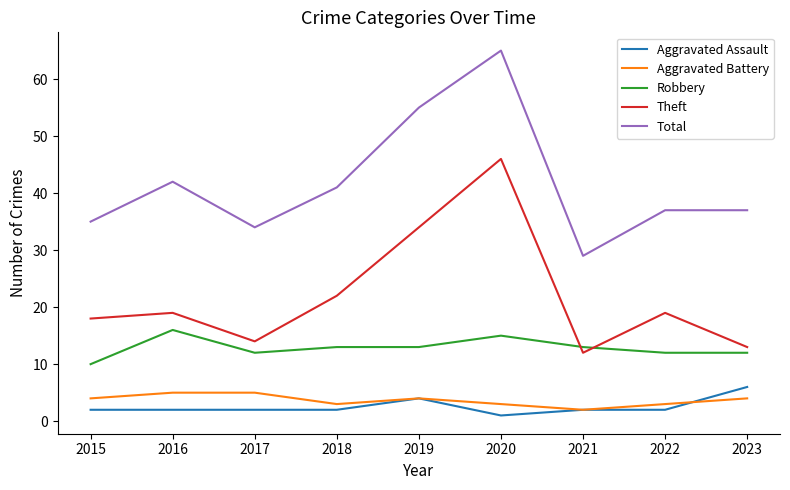

Does the chart have visible grid lines?

No